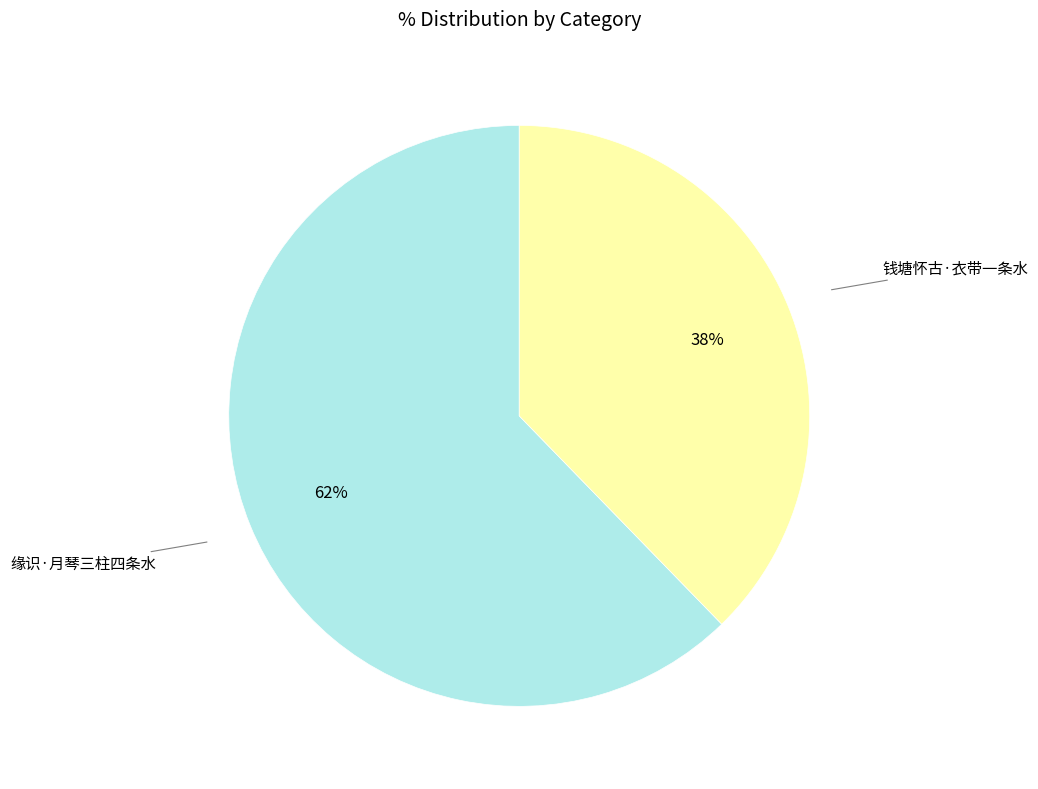

Count the number of slices in the pie.

2